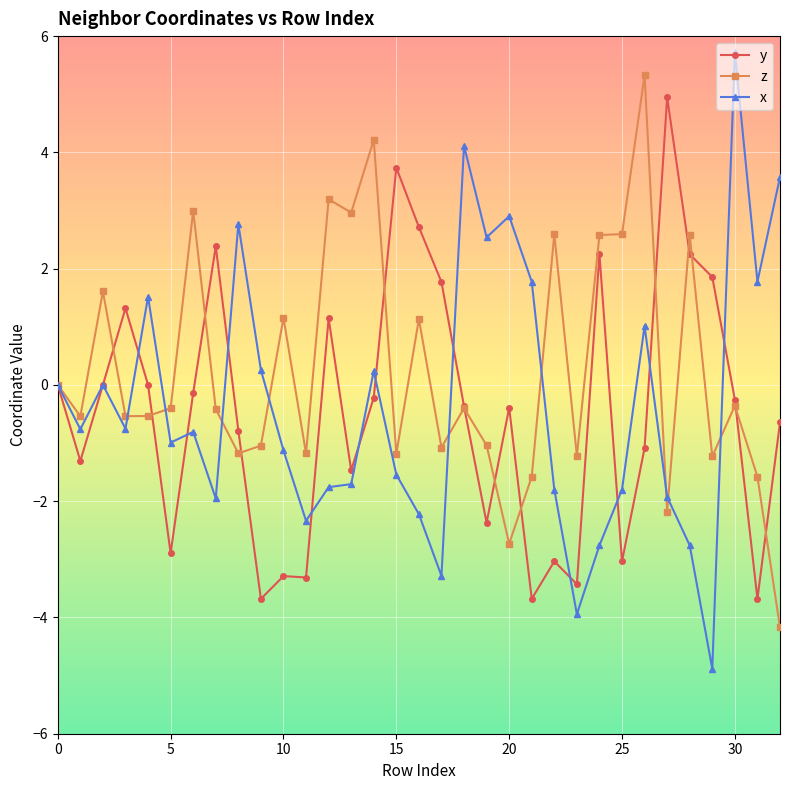

True or false: x has more than 0 points higher than both neighbors.

True